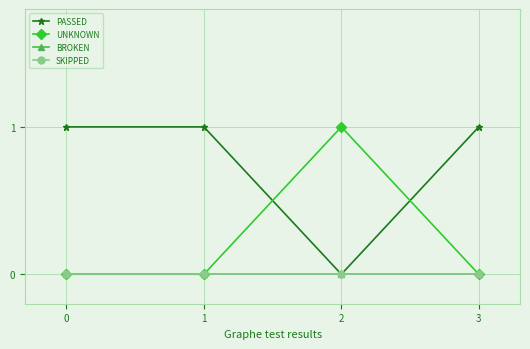

Read the PASSED value at 3.

1